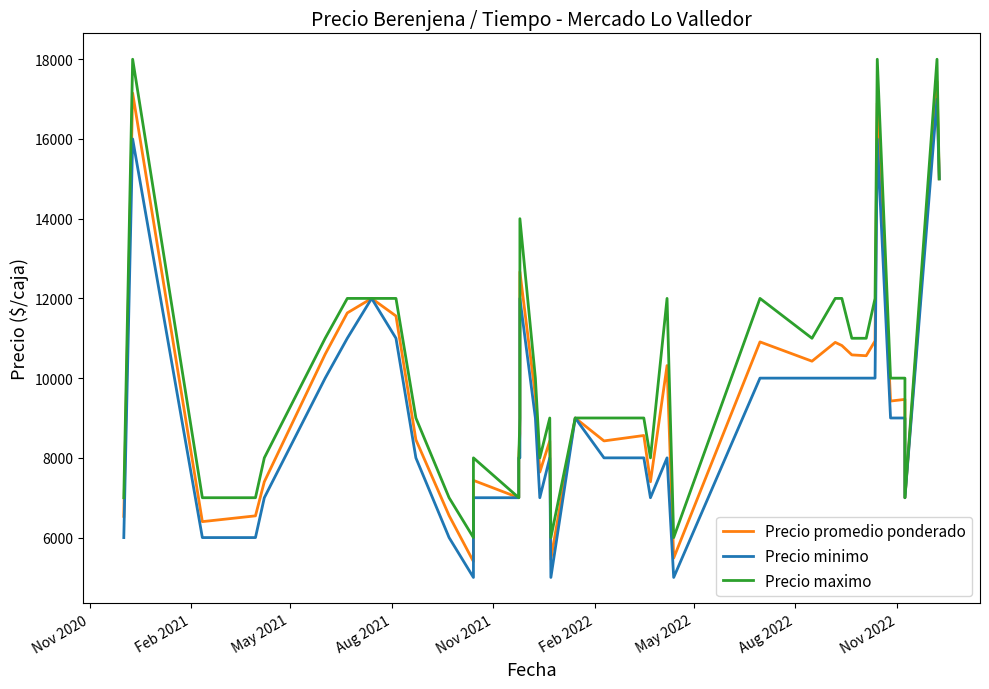

Which series has the widest spread of values?

Precio promedio ponderado